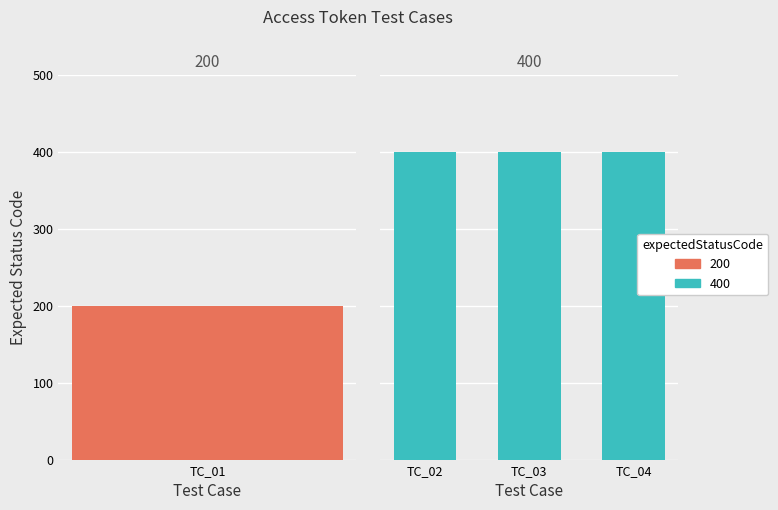

What is the ratio of the value at TC_001_GenerateAccessToken_04 to the value at TC_001_GenerateAccessToken_01?

2.0